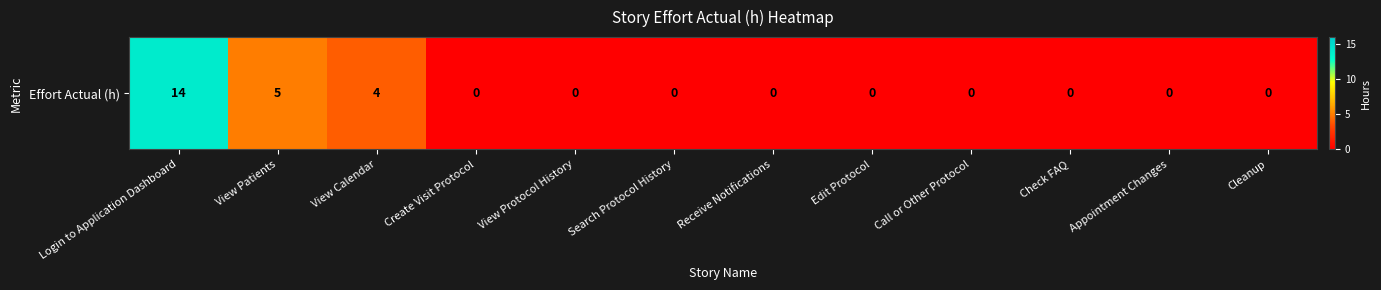

What is the maximum value shown in the chart?

14